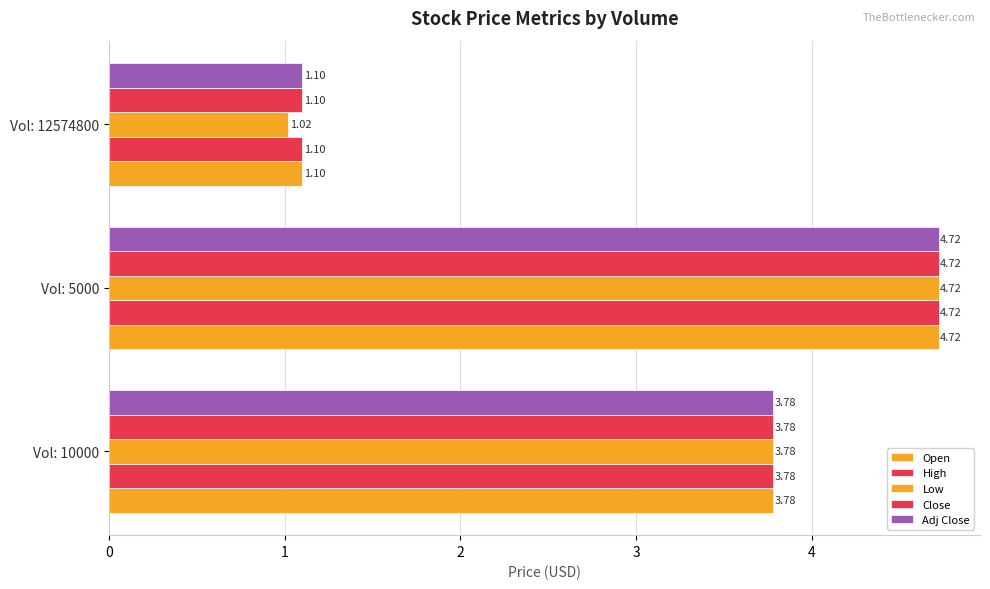

What is the maximum value shown in the chart?

4.7